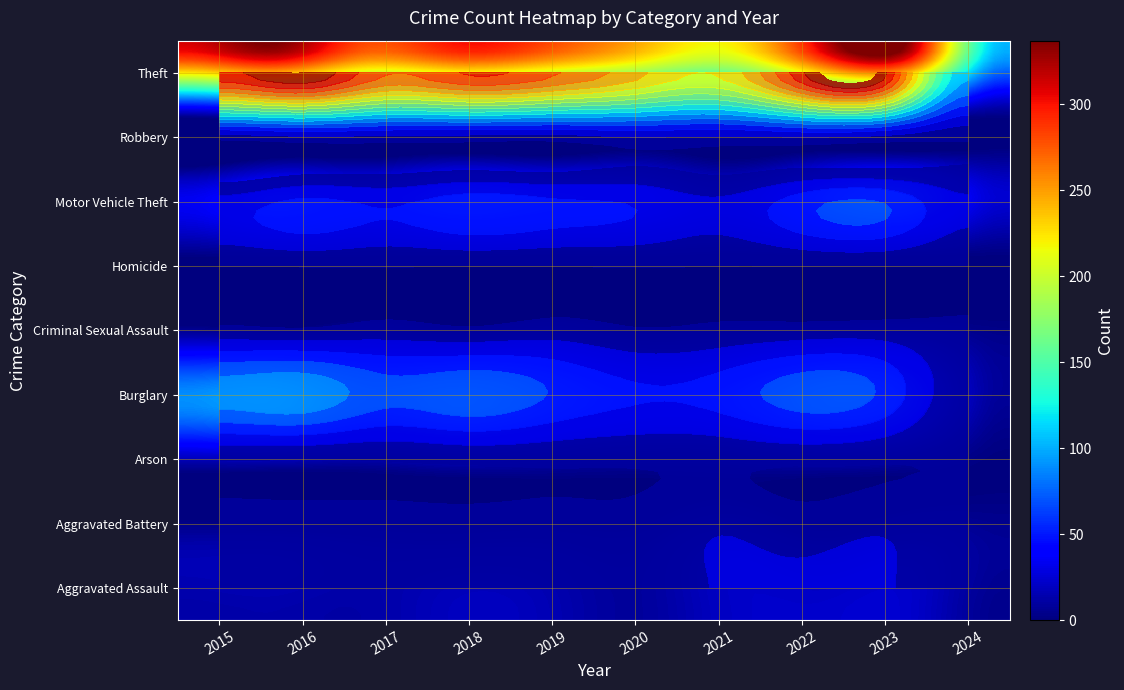

Reading left to right, list all the values displayed in this chart.

Aggravated Assault: 12	13	12	19	16	9	21	23	22	4
Aggravated Battery: 13	13	9	8	8	6	17	9	16	7
Arson: 1	0	1	4	4	3	4	4	2	0
Burglary: 90	96	67	75	58	42	47	70	54	7
Criminal Sexual Assault: 6	3	9	4	10	2	5	8	9	3
Homicide: 0	1	1	0	0	1	0	0	0	0
Motor Vehicle Theft: 27	44	36	50	43	37	23	50	58	23
Robbery: 8	15	13	11	9	19	16	19	12	3
Theft: 311	337	280	300	281	245	221	314	323	102